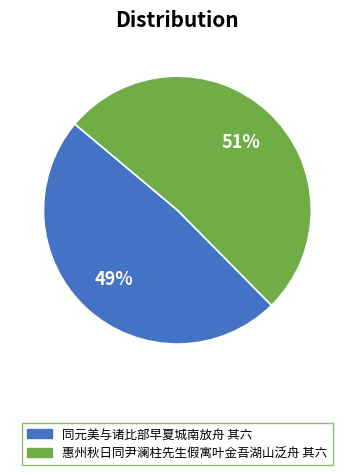

To the nearest percent, what is the average slice percentage?

50%